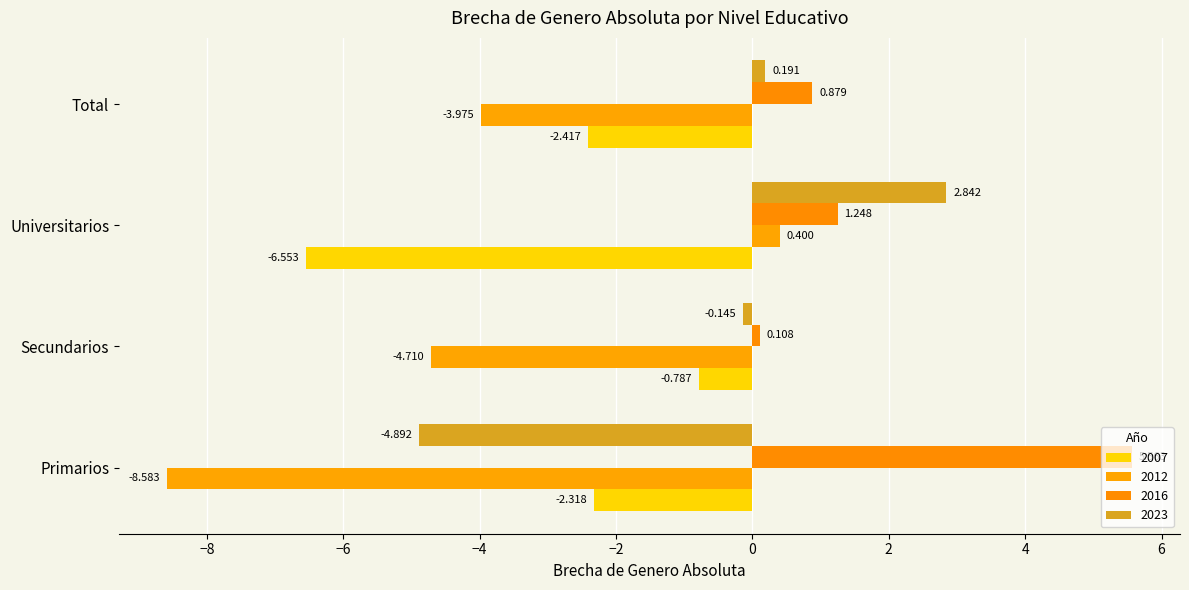

How many negative values does the 2012 series have?

3